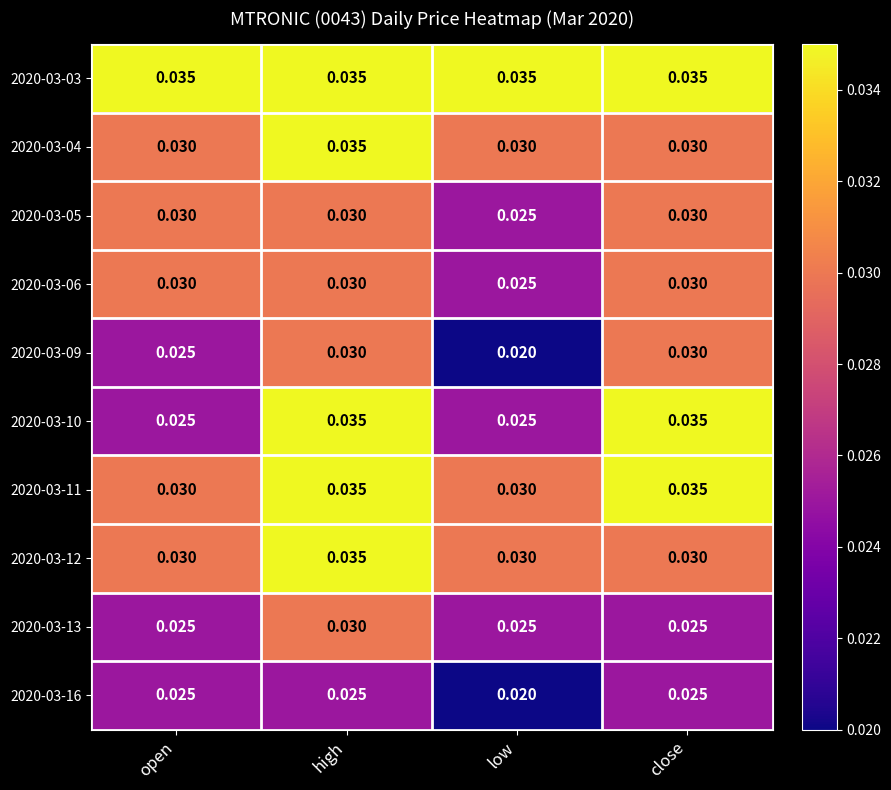

Which series has the widest spread of values?

2020-03-10